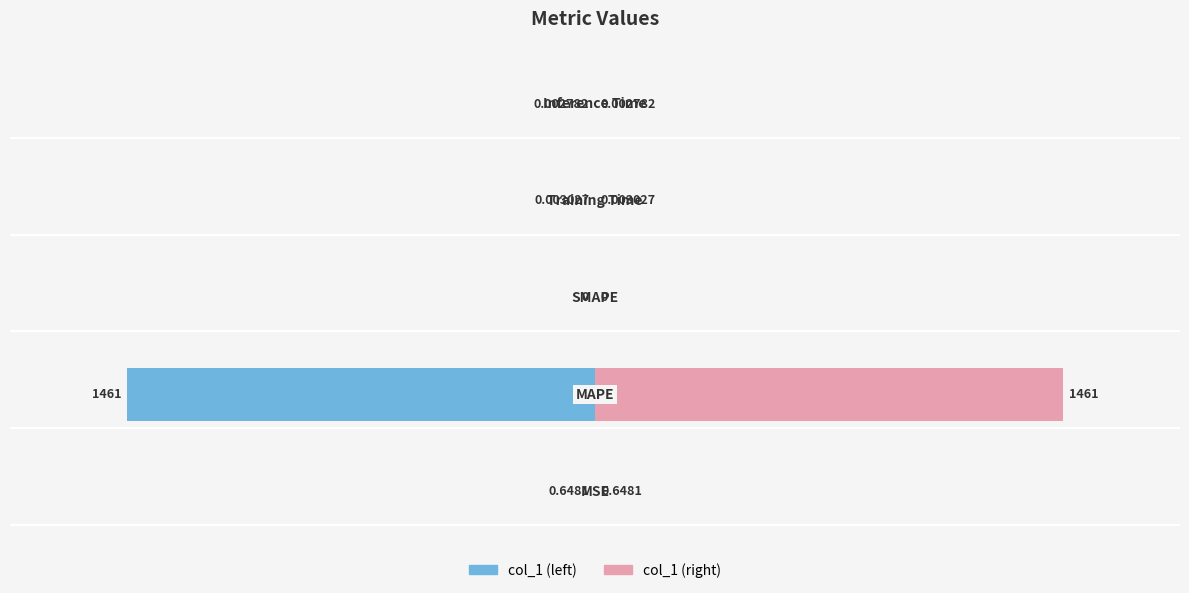

Which has a higher value, 4 or 1?

4